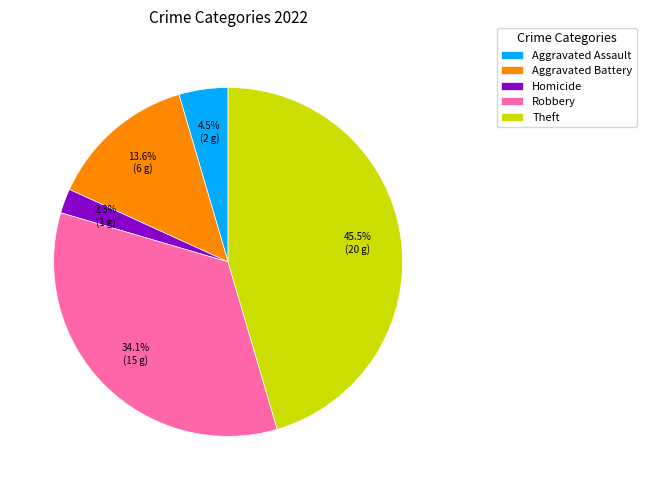

To the nearest percent, what is the average slice percentage?

20%